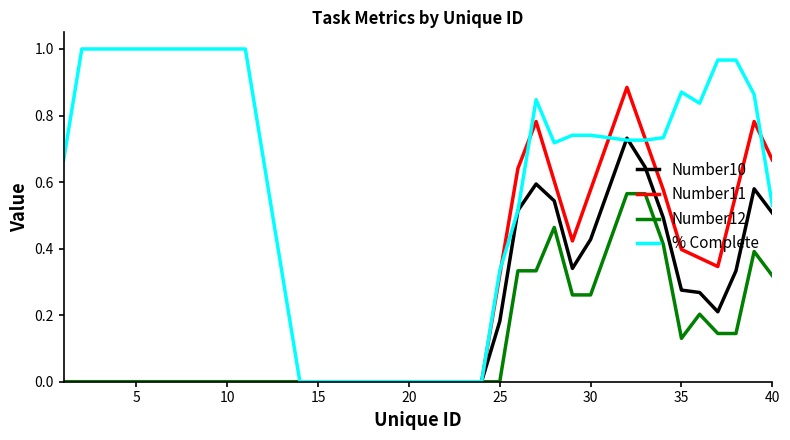

Rank the series by their maximum value, from lowest to highest.

Number12, Number10, Number11, % Complete